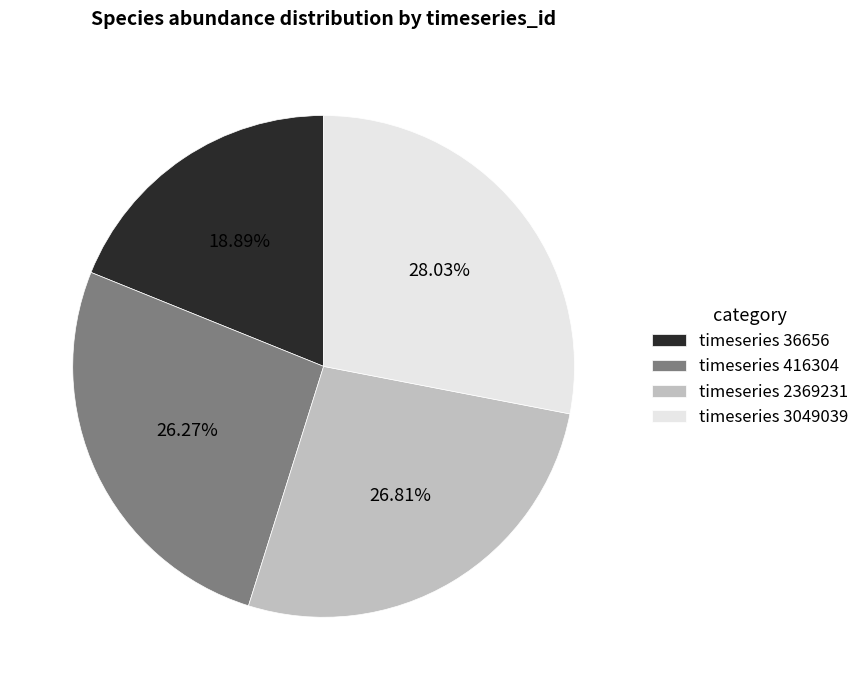

Is there a majority slice in this chart?

No